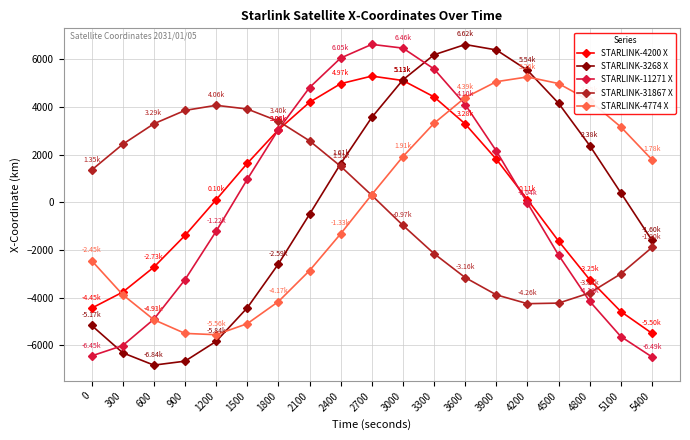

True or false: STARLINK-4774 X has more than 2 interior local peaks.

False